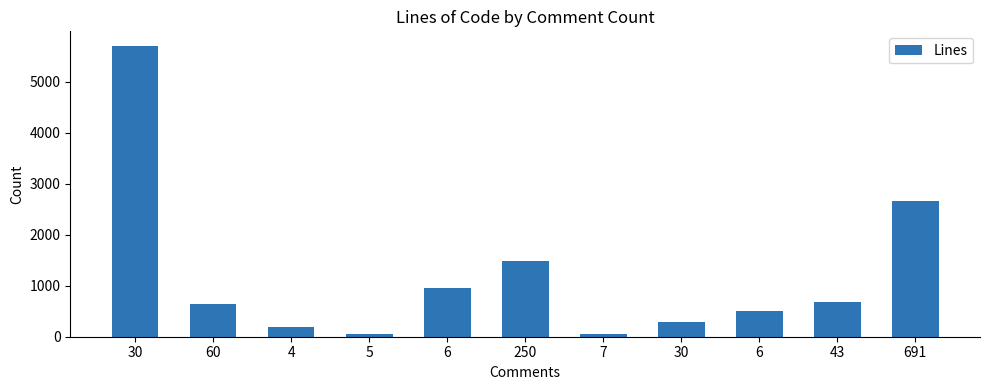

The chart shows a value of 645 at 60. True or false?

True